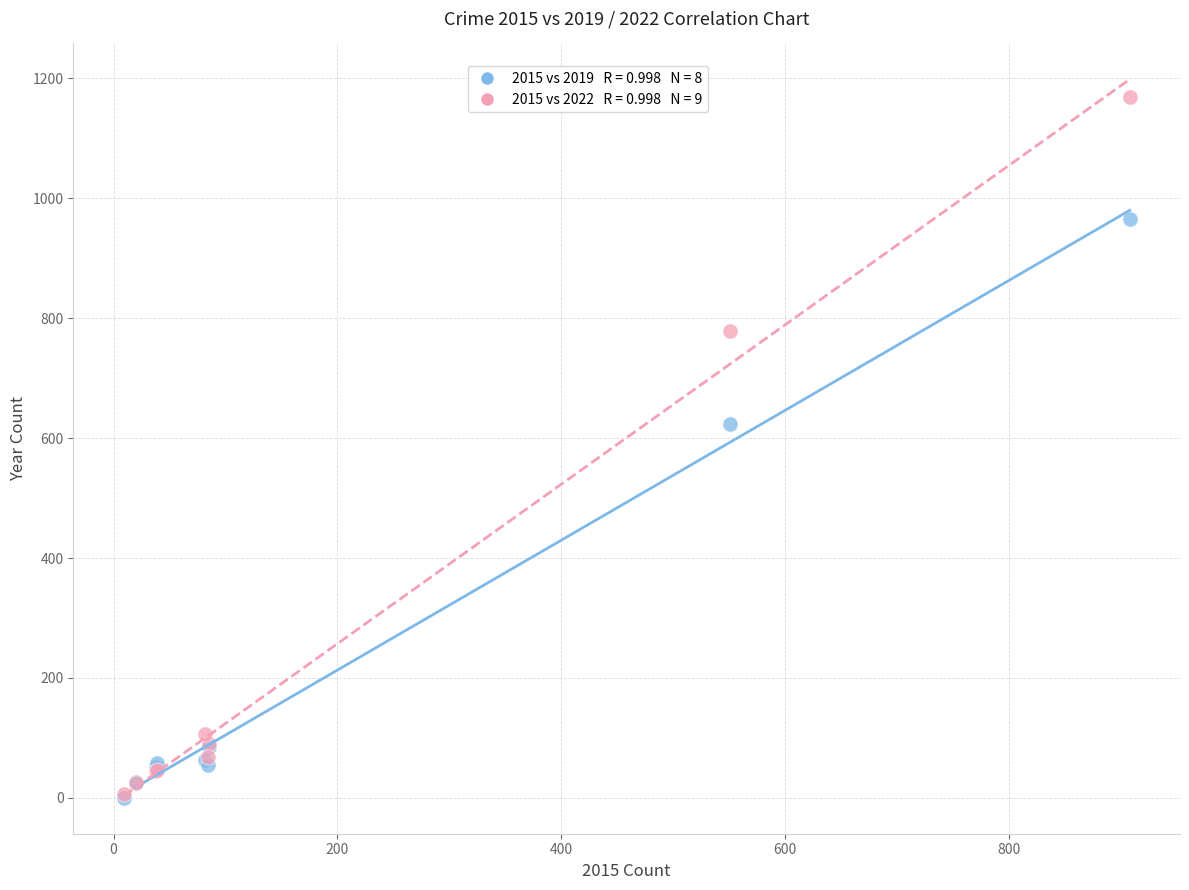

Across all series, what Y value is closest to 584?

624